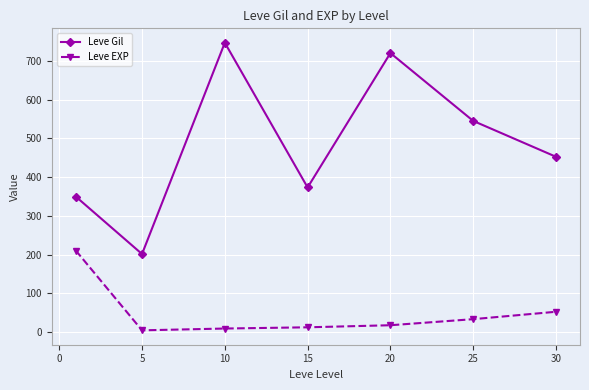

True or false: Leve EXP and Leve Gil intersect in this chart.

False